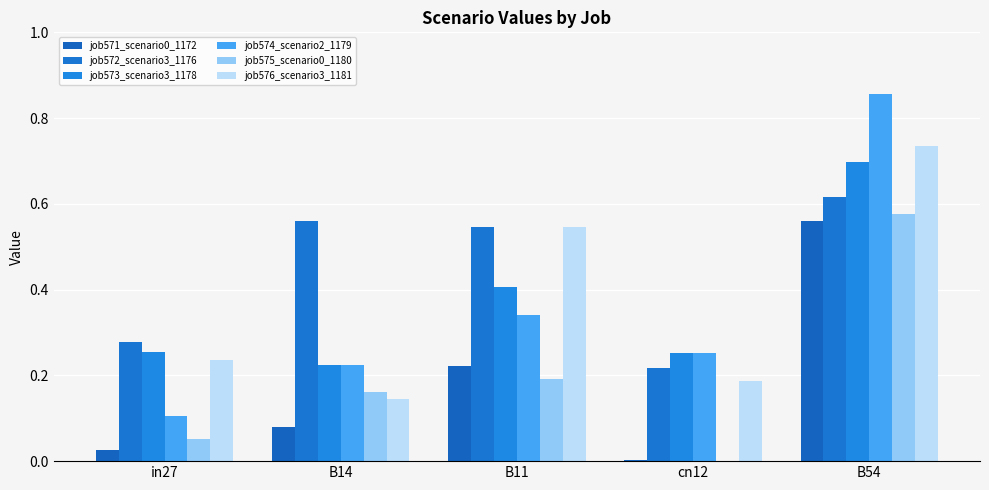

How many groups of bars are there?

5